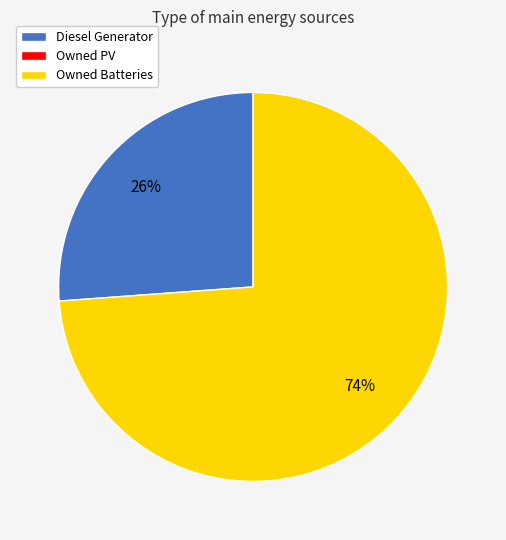

How many segments does this pie chart have?

2